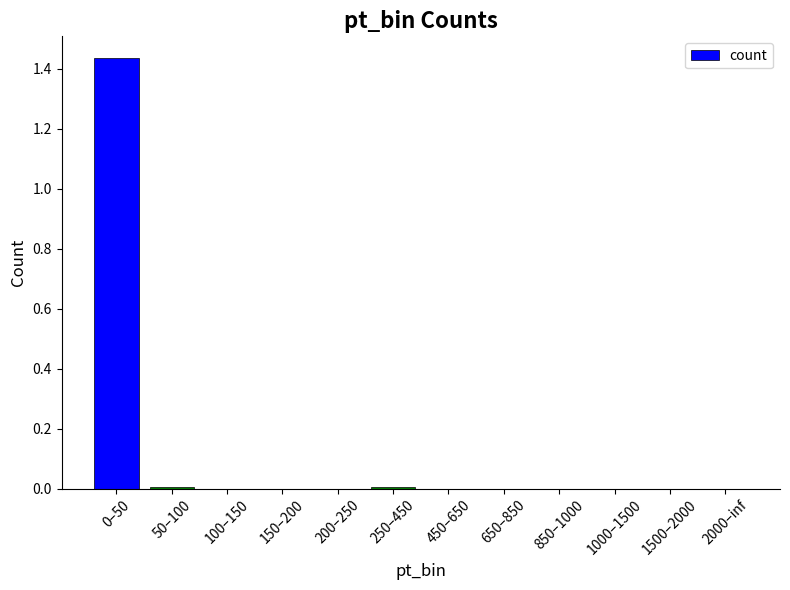

What is the sum of all values?

1.5